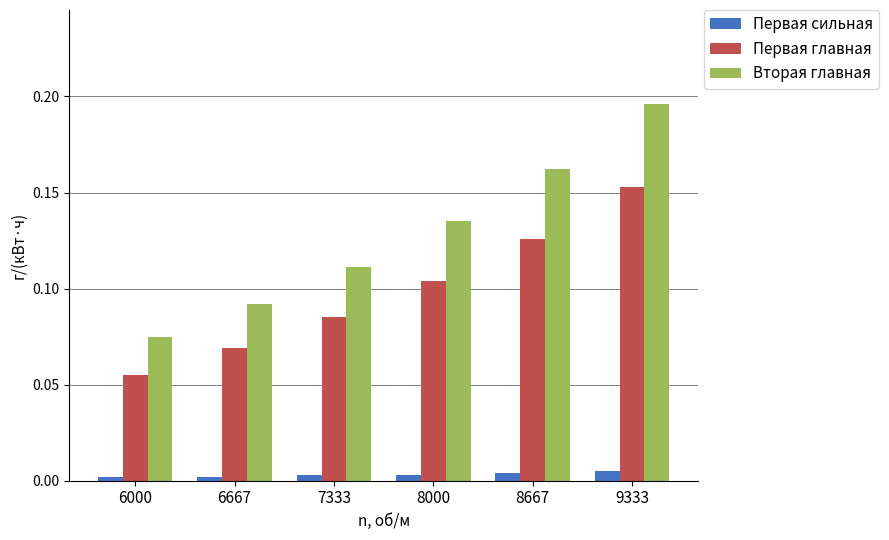

How many groups of bars are there?

6